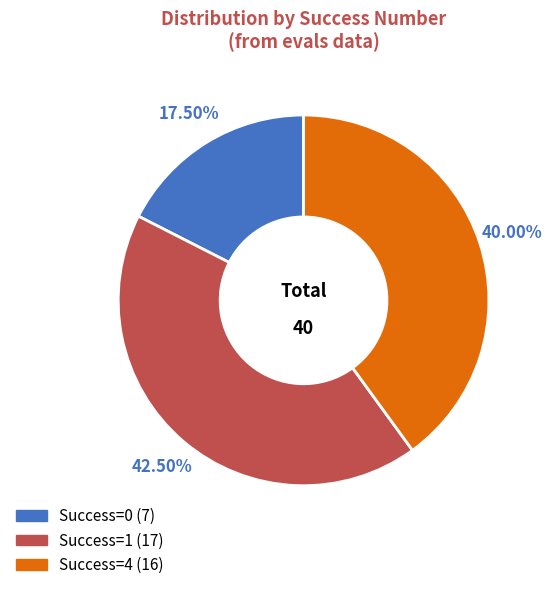

Does any single category account for the majority?

No